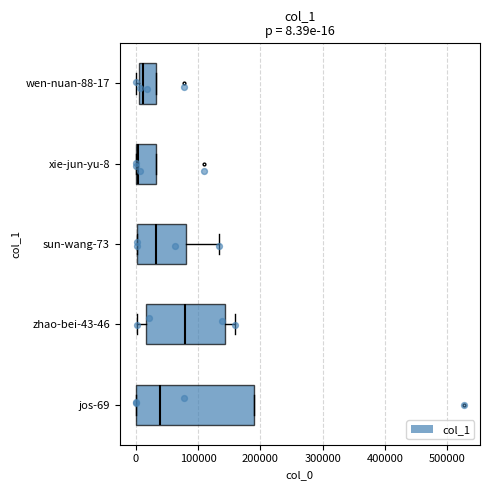

Which box is the widest, from its left edge to its right edge?

jos-69